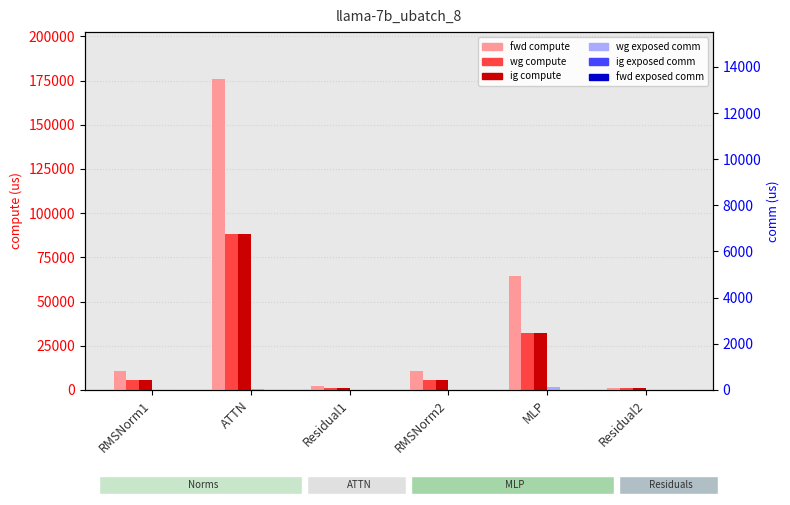

At Residual1, list the series in order from smallest to largest.

wg exposed comm, ig exposed comm, fwd exposed comm, wg compute, ig compute, fwd compute